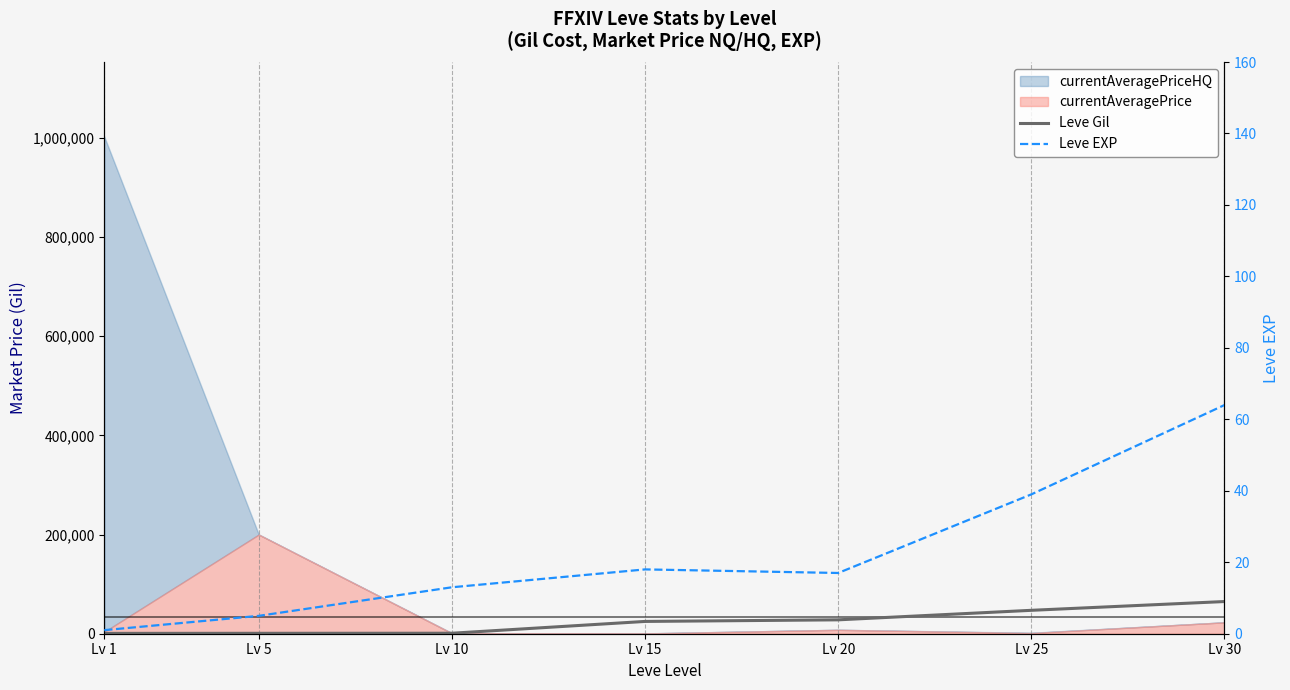

What is the difference between the maximum and second lowest values in the Leve Gil series?

64070